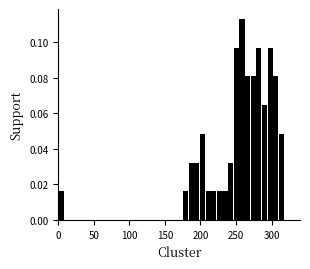

Read against the x-axis, roughly where is the centre of the tallest bar?

260